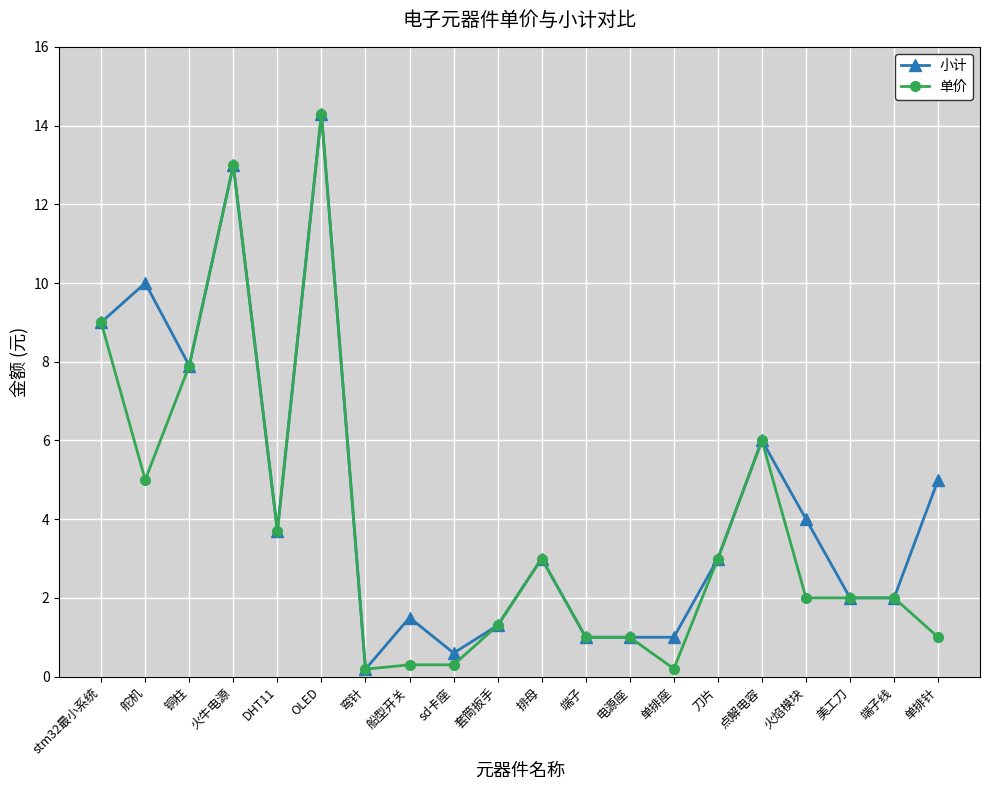

Rank the series by their average value, from lowest to highest.

单价, 小计